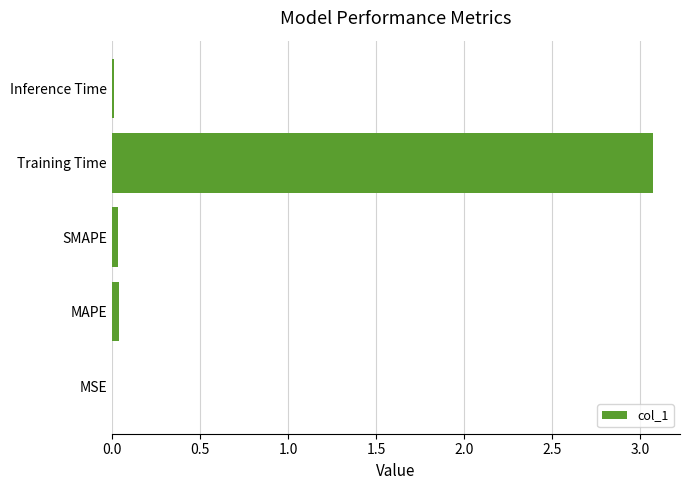

What is the sum of all values?

3.2